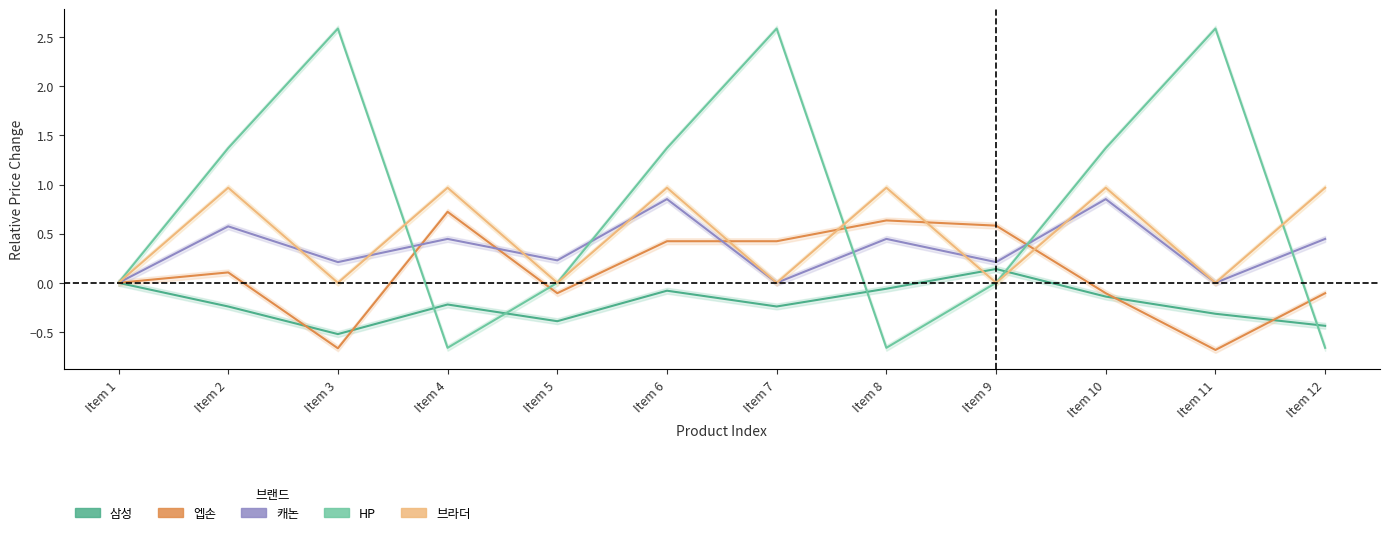

The value of 삼성 at Item 2 is -0.2. True or false?

True